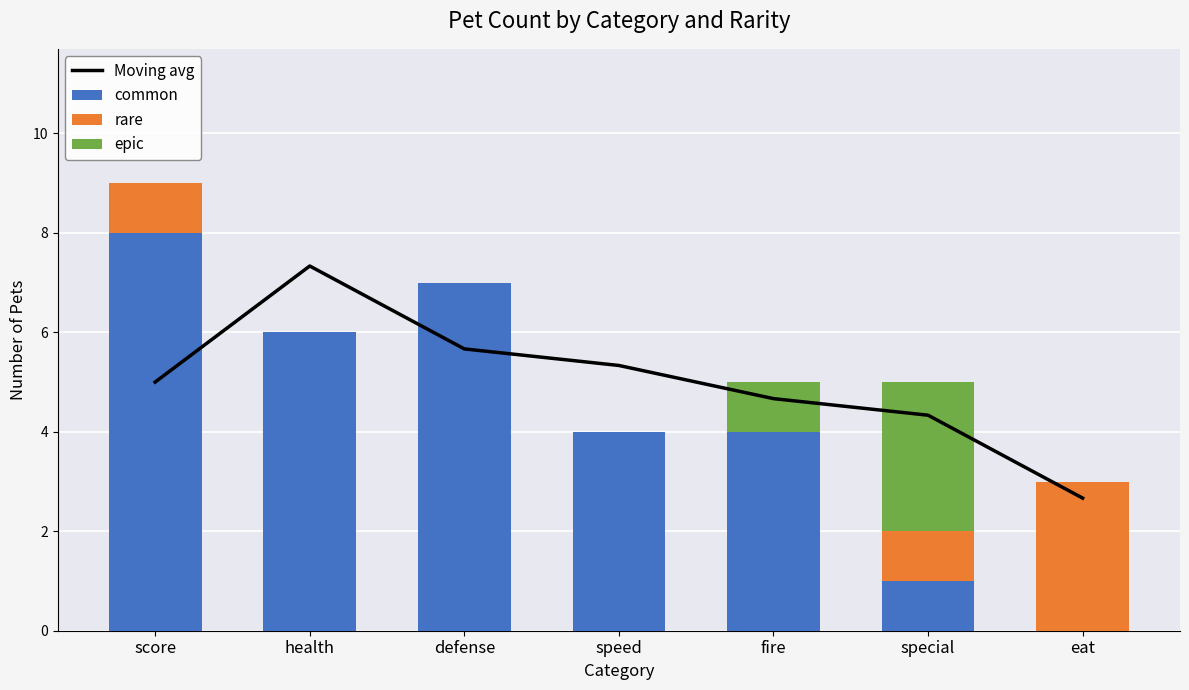

Reading left to right, transcribe all the data shown in this chart.

Moving avg: 5.0	7.3	5.7	5.3	4.7	4.3	2.7
common: 8.0	6.0	7.0	4.0	4.0	1.0	0.0
rare: 1.0	0.0	0.0	0.0	0.0	1.0	3.0
epic: 0.0	0.0	0.0	0.0	1.0	3.0	0.0